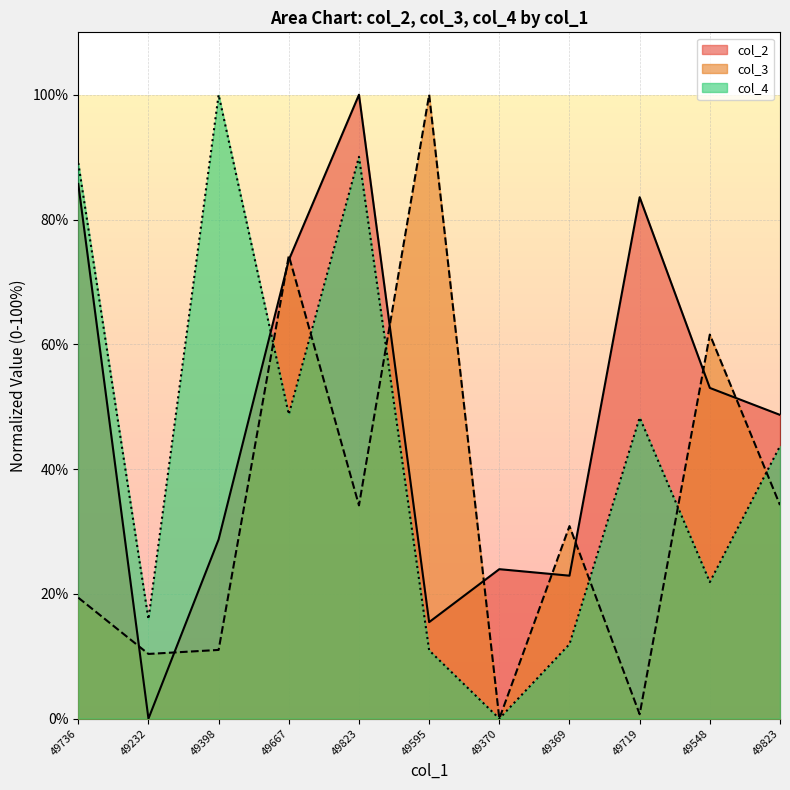

How many data points in col_4 are less than 43?

5